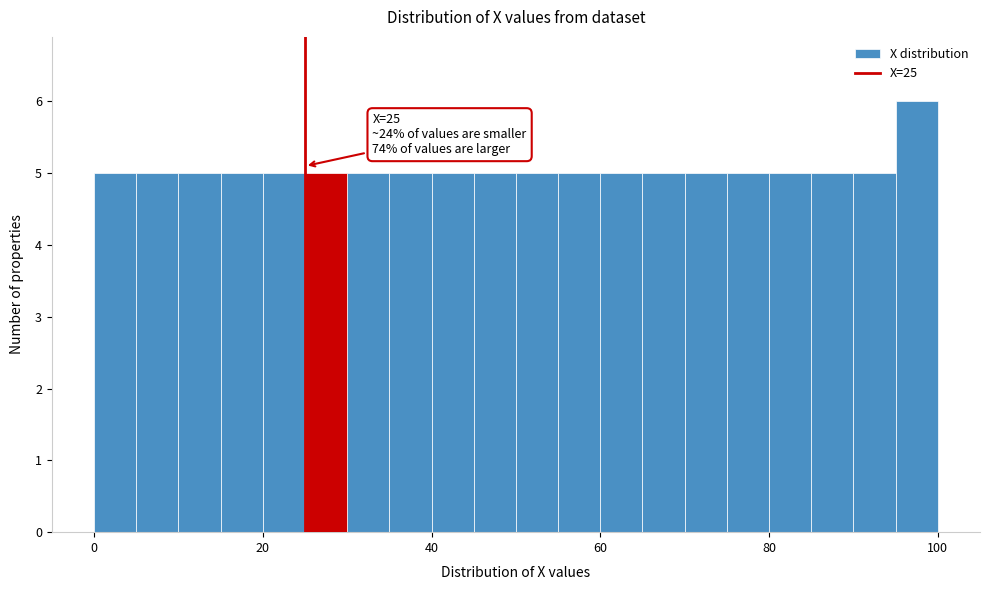

Around what value on the x-axis is the tallest bar? Give the approximate position of its centre, as read against the axis.

98